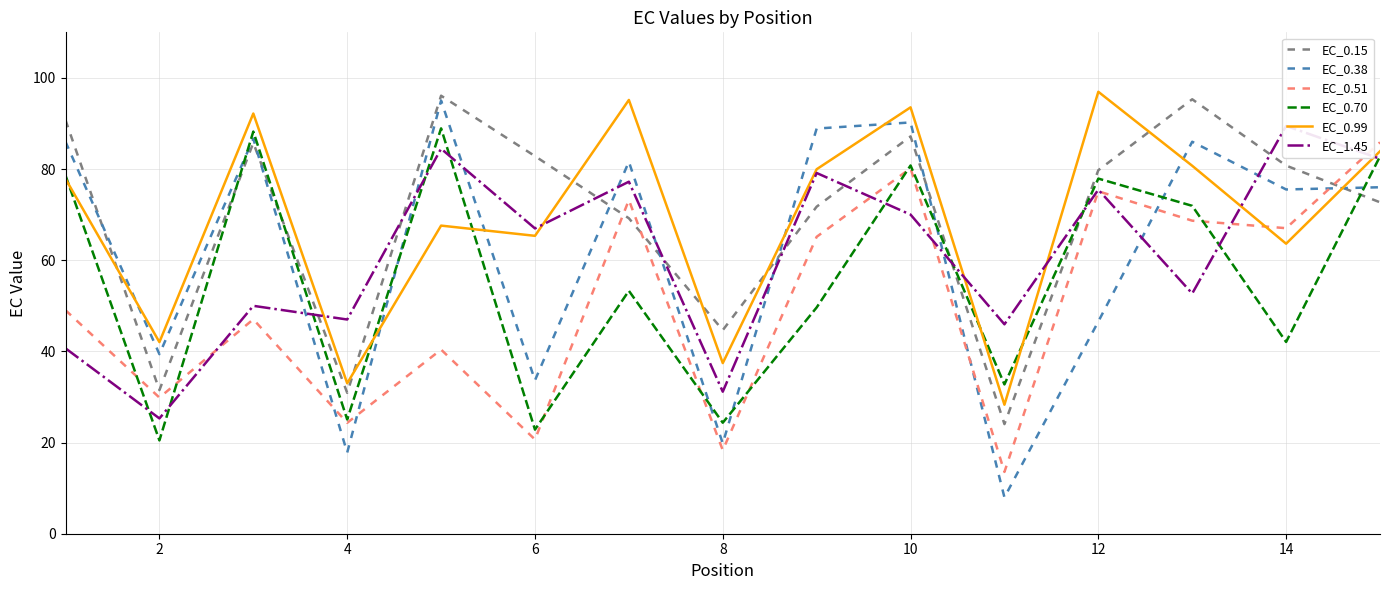

Does the chart display data point markers on the line(s)?

No